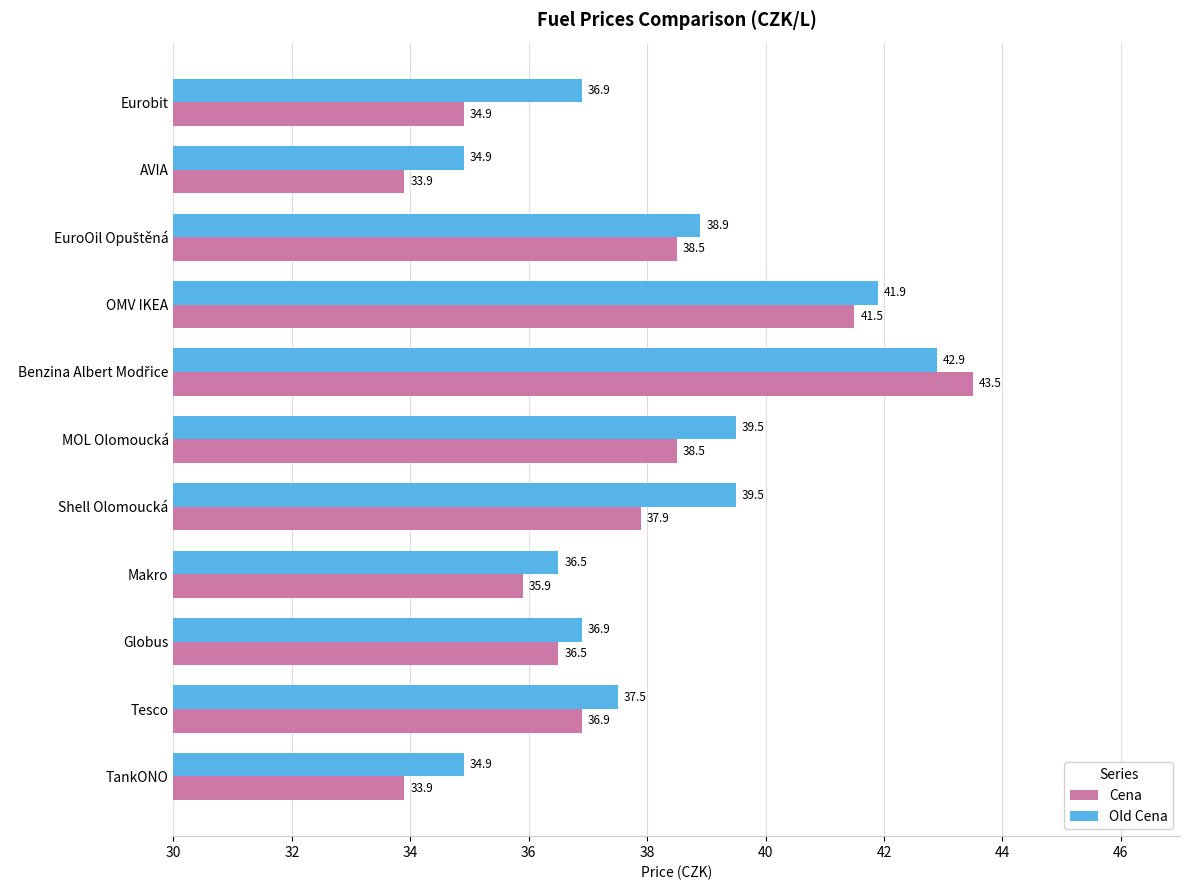

Between Tesco and Shell Olomoucká, which series saw the biggest shift?

Old Cena